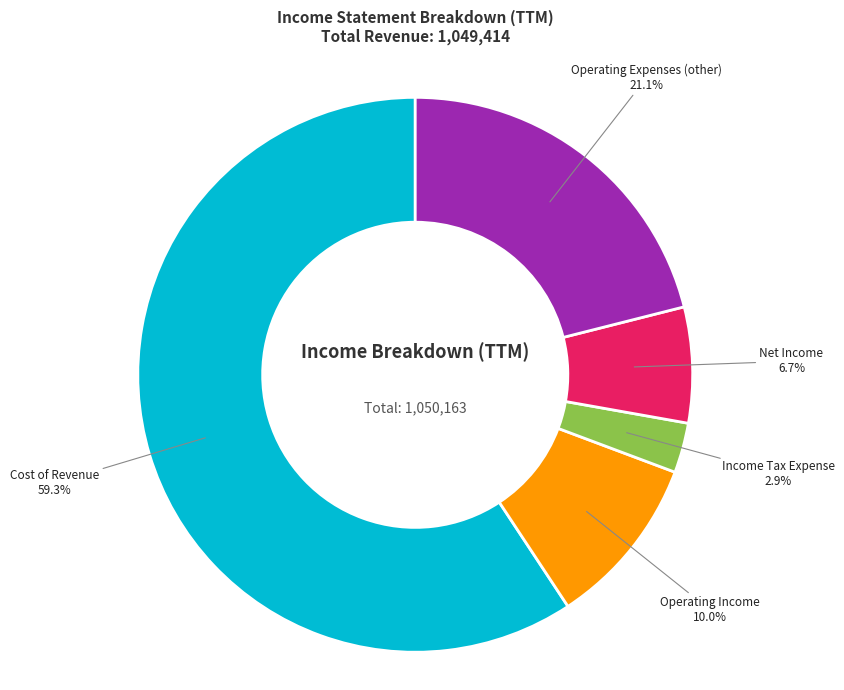

To the nearest percent, what is the average slice percentage?

20%